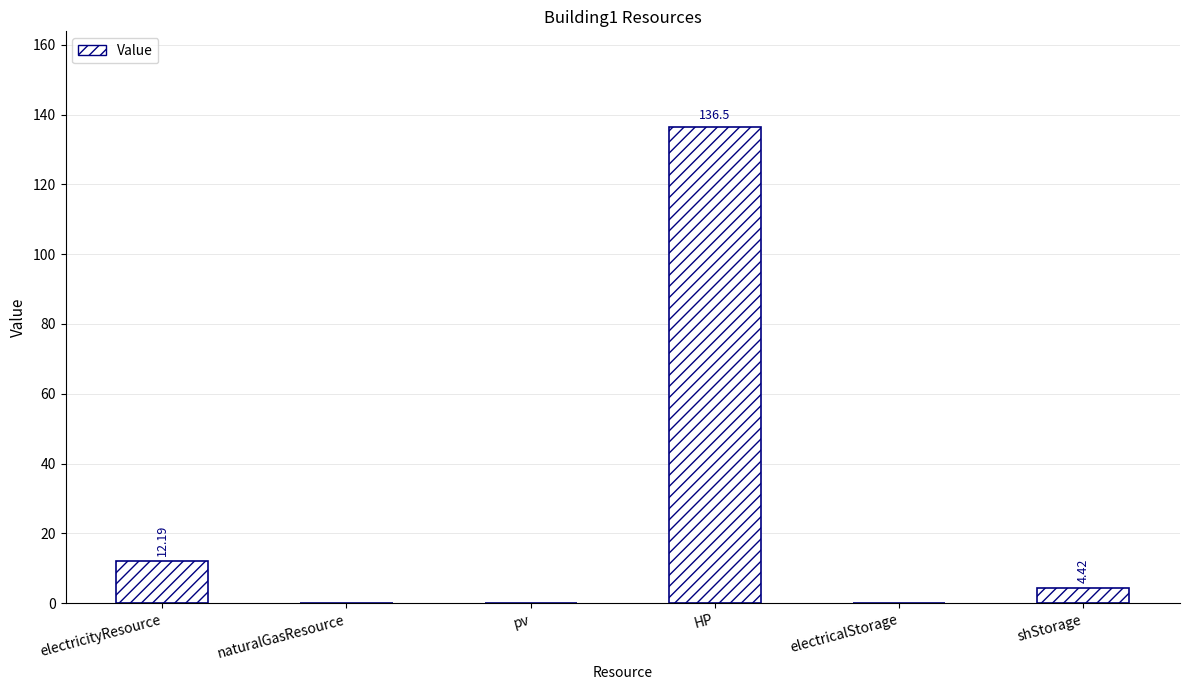

What is the sum of all values?

153.1